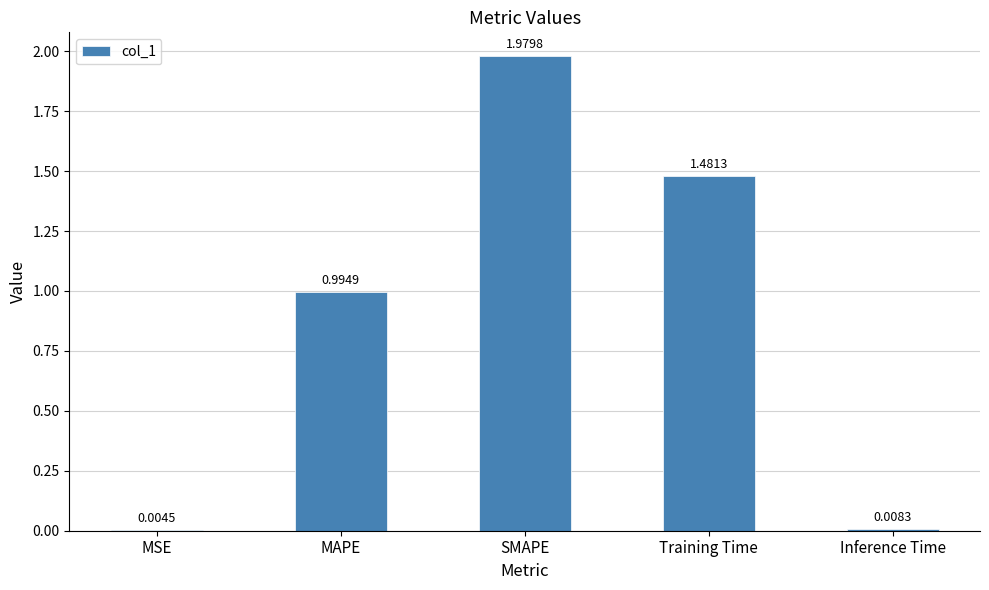

Where is the data nearest to the value 0?

MSE